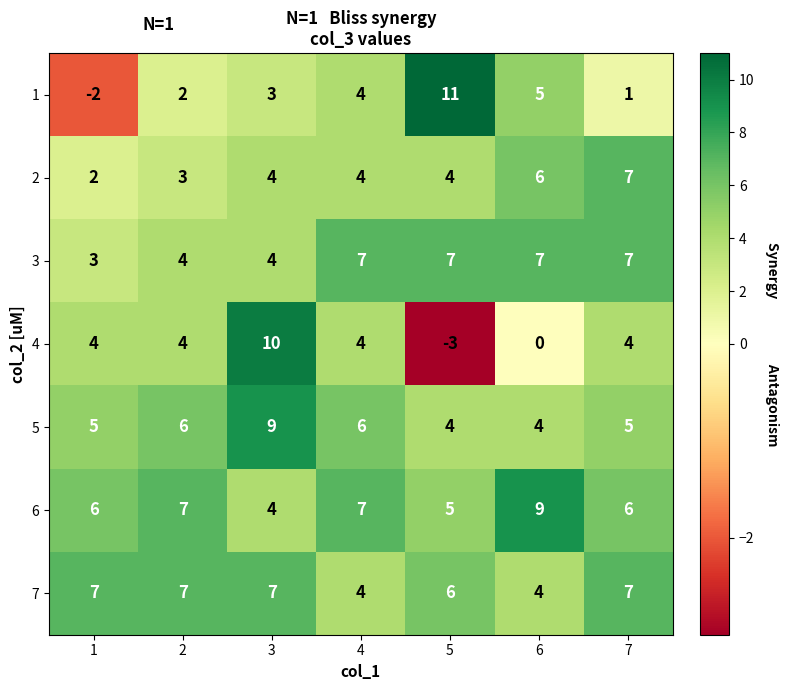

What is the spread (max minus min) of values at 3?

7